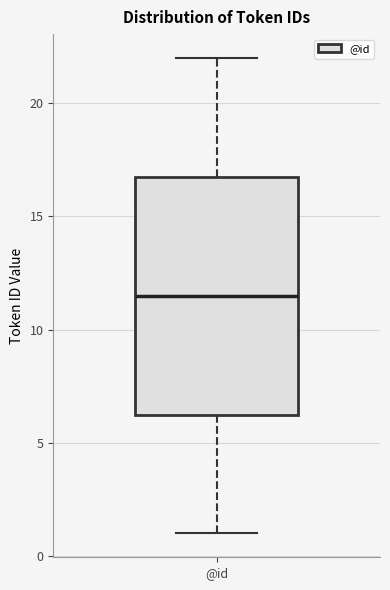

Read this box plot against the y-axis: the position of the median line, the range covered by the box, and the ends of both whiskers. The values are not printed on the chart, so give them approximately, as read against the axis.

median 11.5, box 6.5 to 17.0, whiskers 1.0 to 22.0